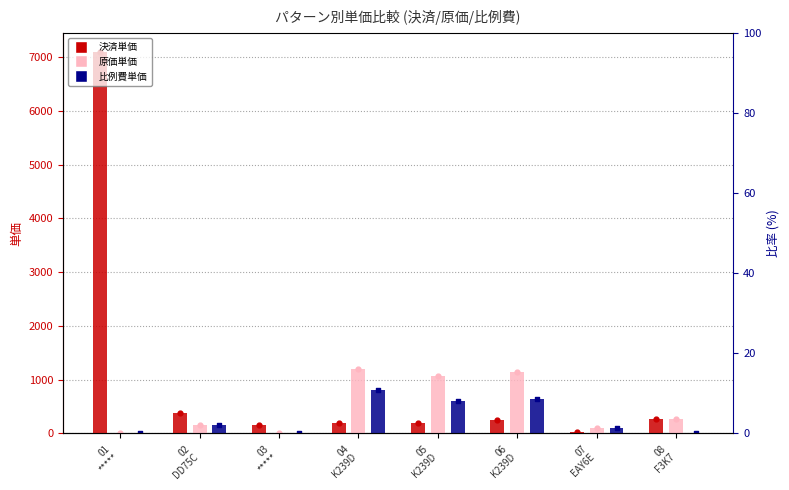

Is the value of 原価単価 at 07
EAY6E greater than the value of 比例費単価 at 04
K239D?

No